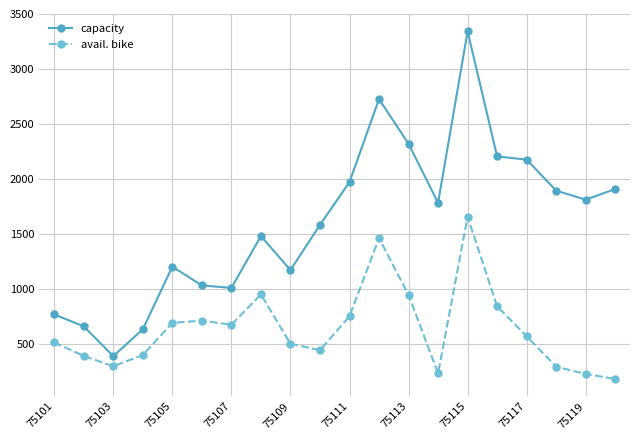

Which series has the largest total across all categories?

capacity